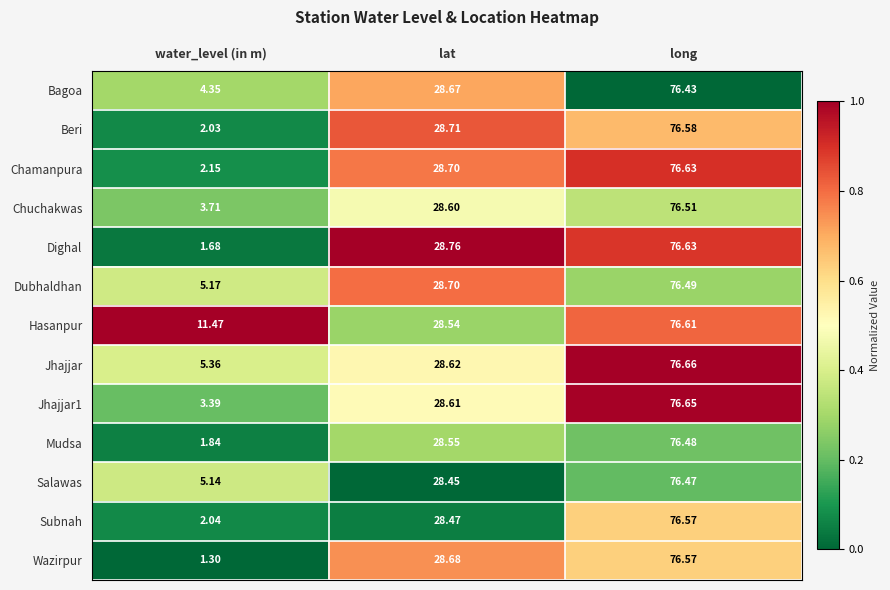

How many categories are shown in the chart?

3